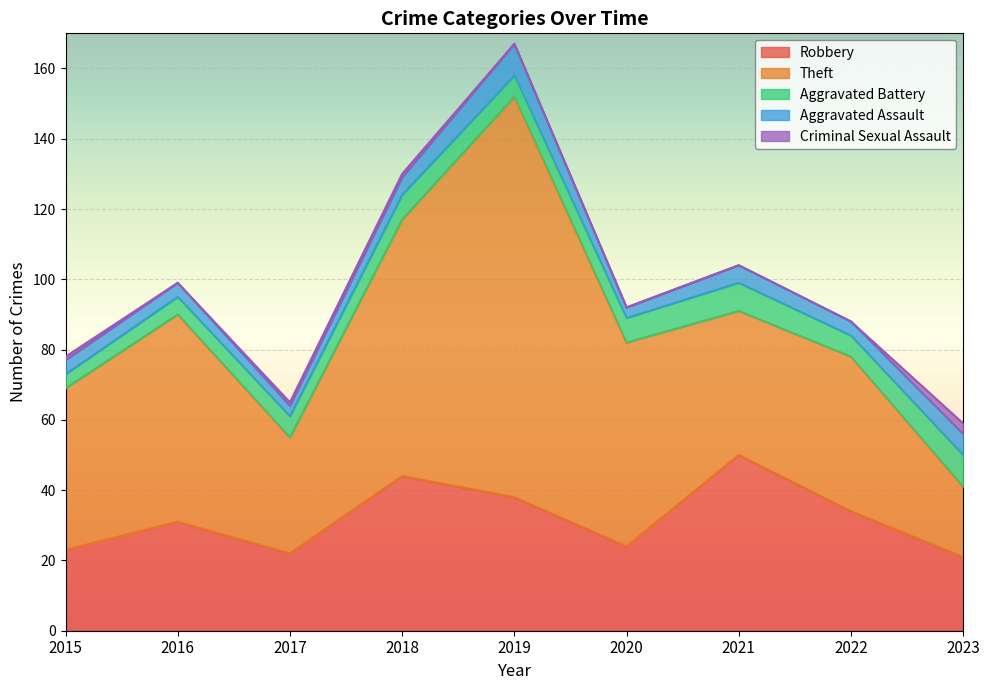

Reading left to right, list all the values displayed in this chart.

Robbery: 2015=23	2016=31	2017=22	2018=44	2019=38	2020=24	2021=50	2022=34	2023=21
Theft: 2015=46	2016=59	2017=33	2018=73	2019=114	2020=58	2021=41	2022=44	2023=20
Aggravated Battery: 2015=4	2016=5	2017=6	2018=7	2019=6	2020=7	2021=8	2022=6	2023=9
Aggravated Assault: 2015=4	2016=4	2017=3	2018=5	2019=9	2020=3	2021=5	2022=4	2023=6
Criminal Sexual Assault: 2015=1	2016=0	2017=1	2018=1	2019=0	2020=0	2021=0	2022=0	2023=3